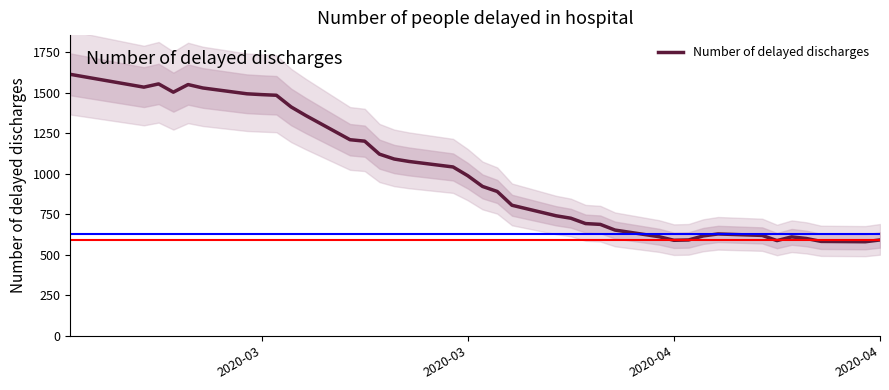

How many values exceed 921?

18